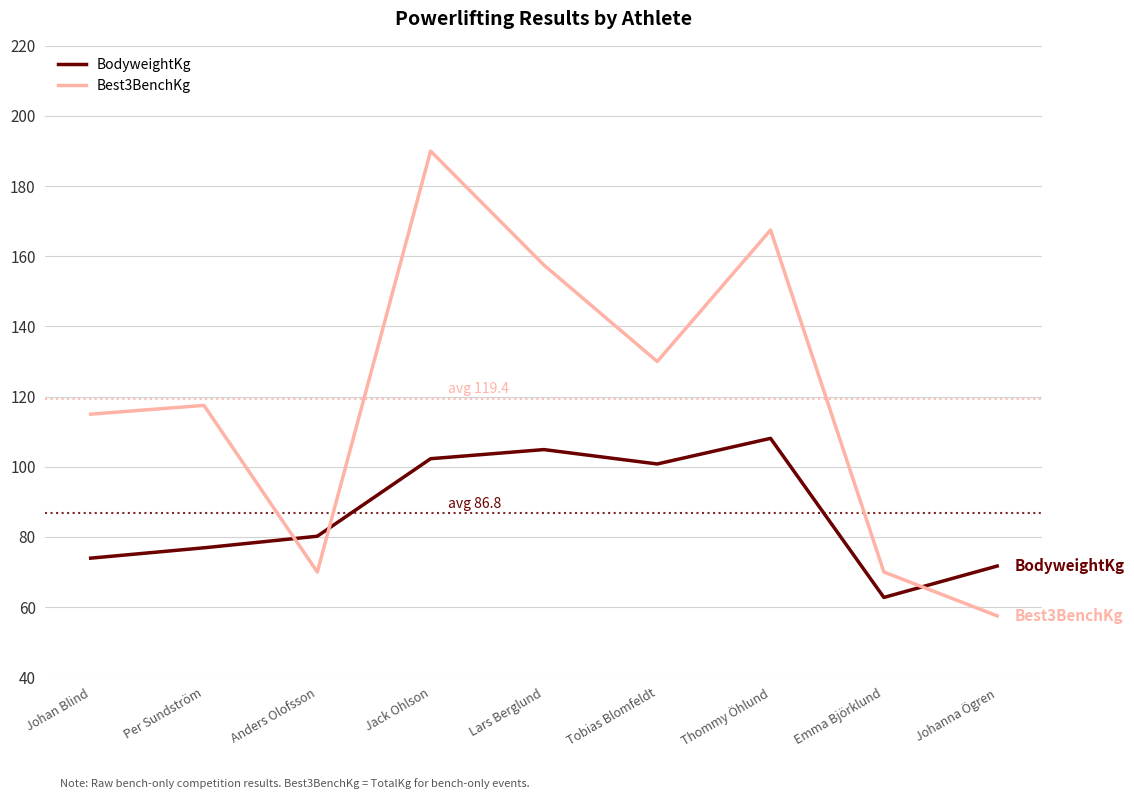

What position from the left is Johanna Ögren?

9